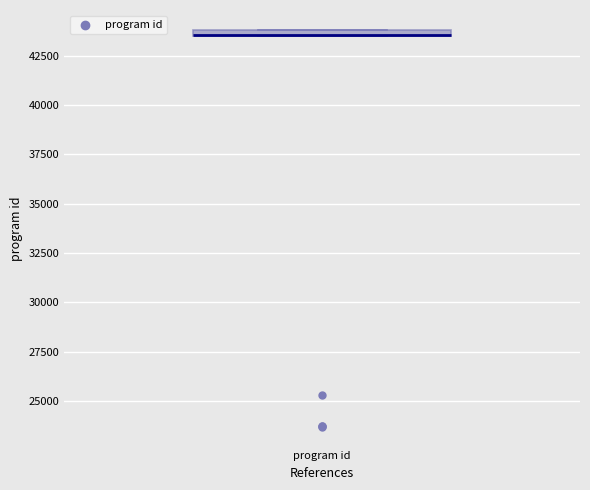

Where is the lower edge of the box for program id on the y-axis? The values are not printed on the chart, so give them approximately, as read against the axis.

43500